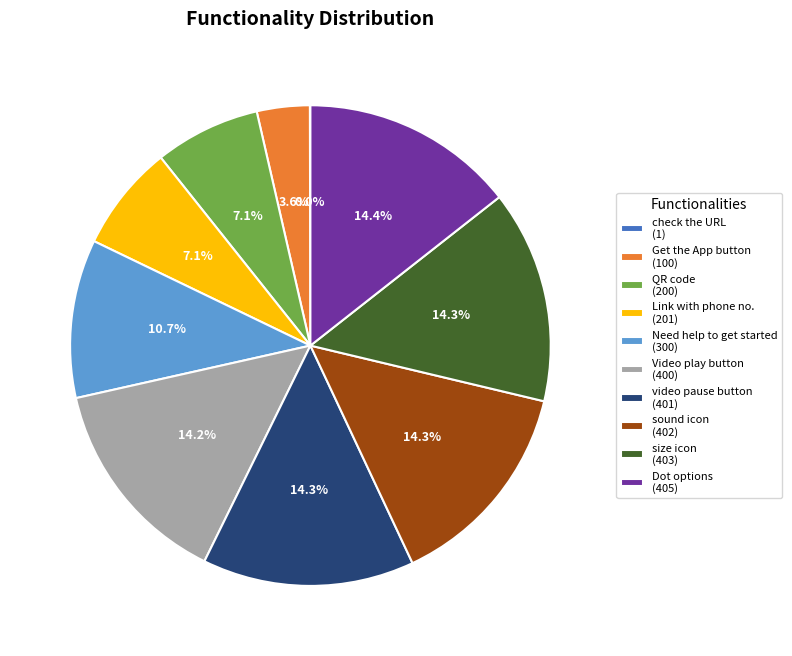

True or false: sound icon accounts for 14% of the total.

True